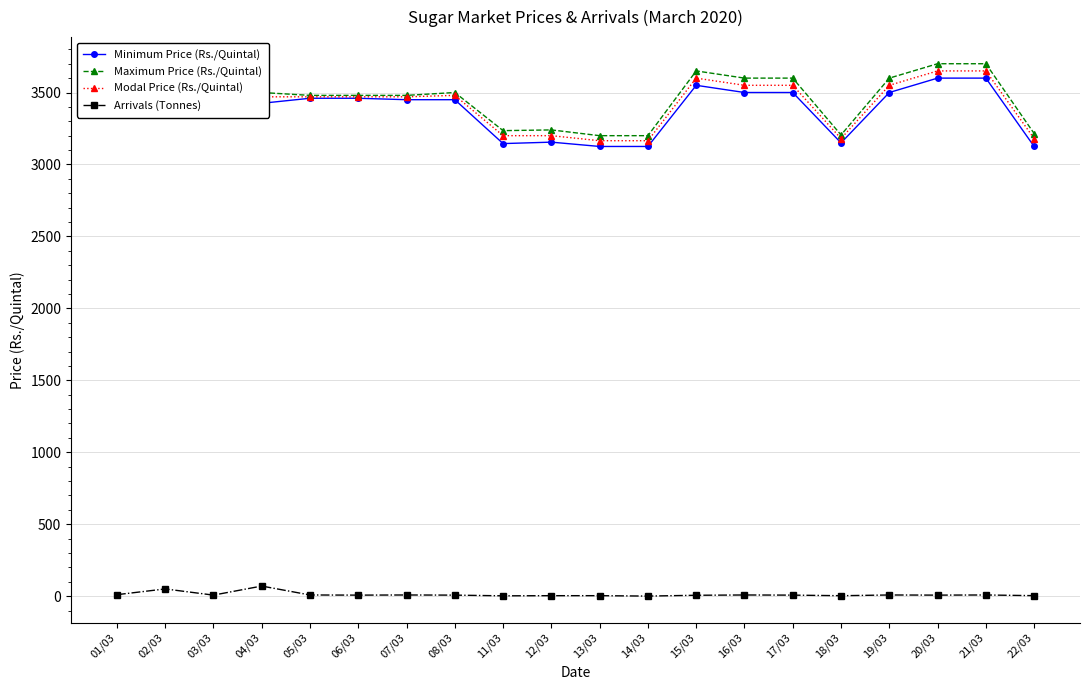

True or false: Modal Price (Rs./Quintal) and Arrivals (Tonnes) cross at least once.

False